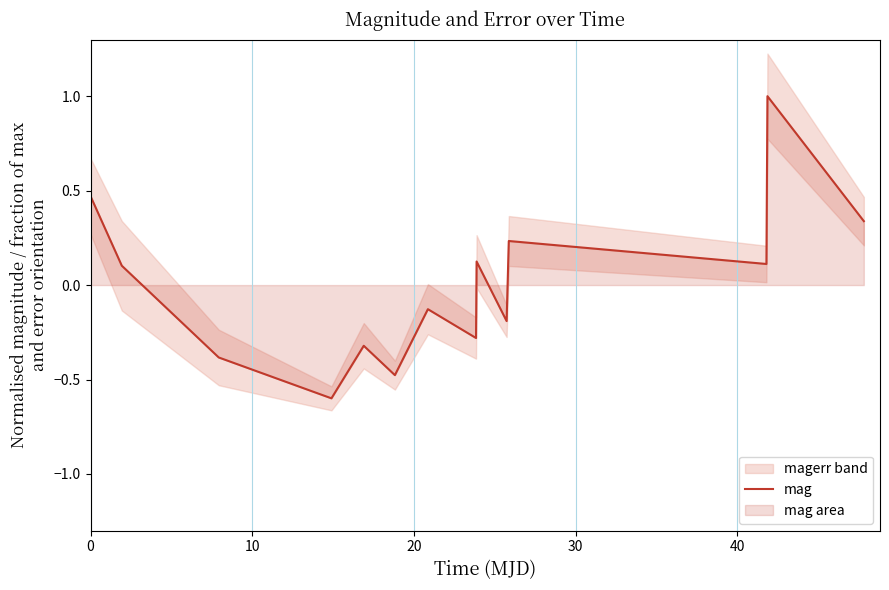

What is the maximum value for mag?

1.0